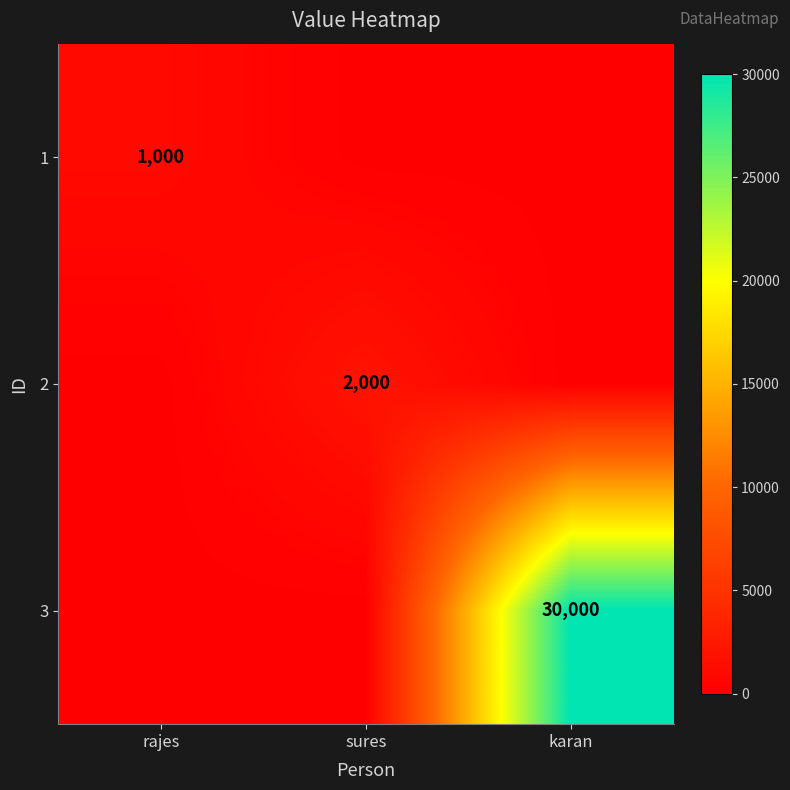

The 3 series shows 30000 at karan. True or false?

True